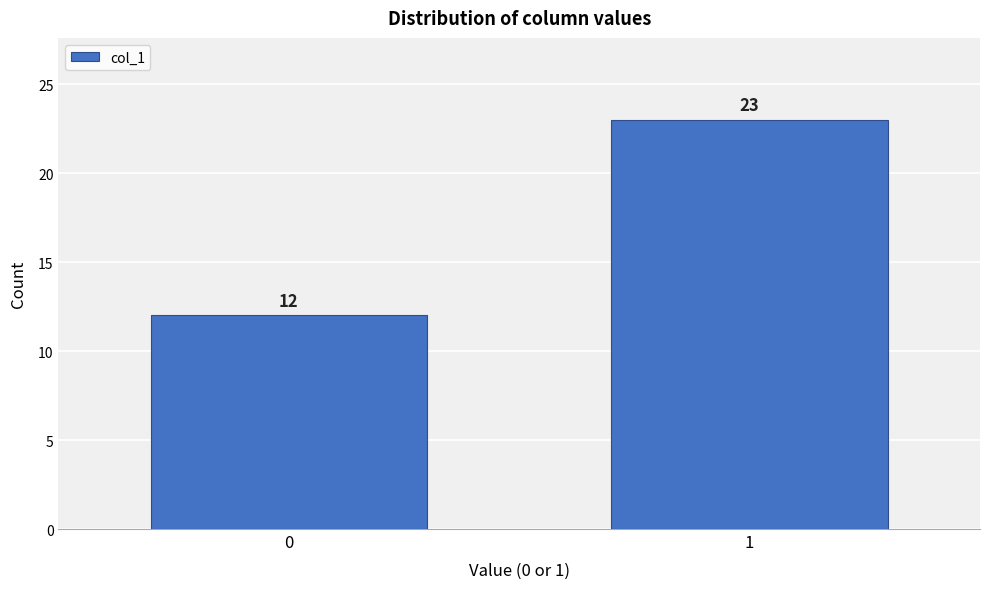

Reading left to right, transcribe all the data shown in this chart.

0=12	1=23